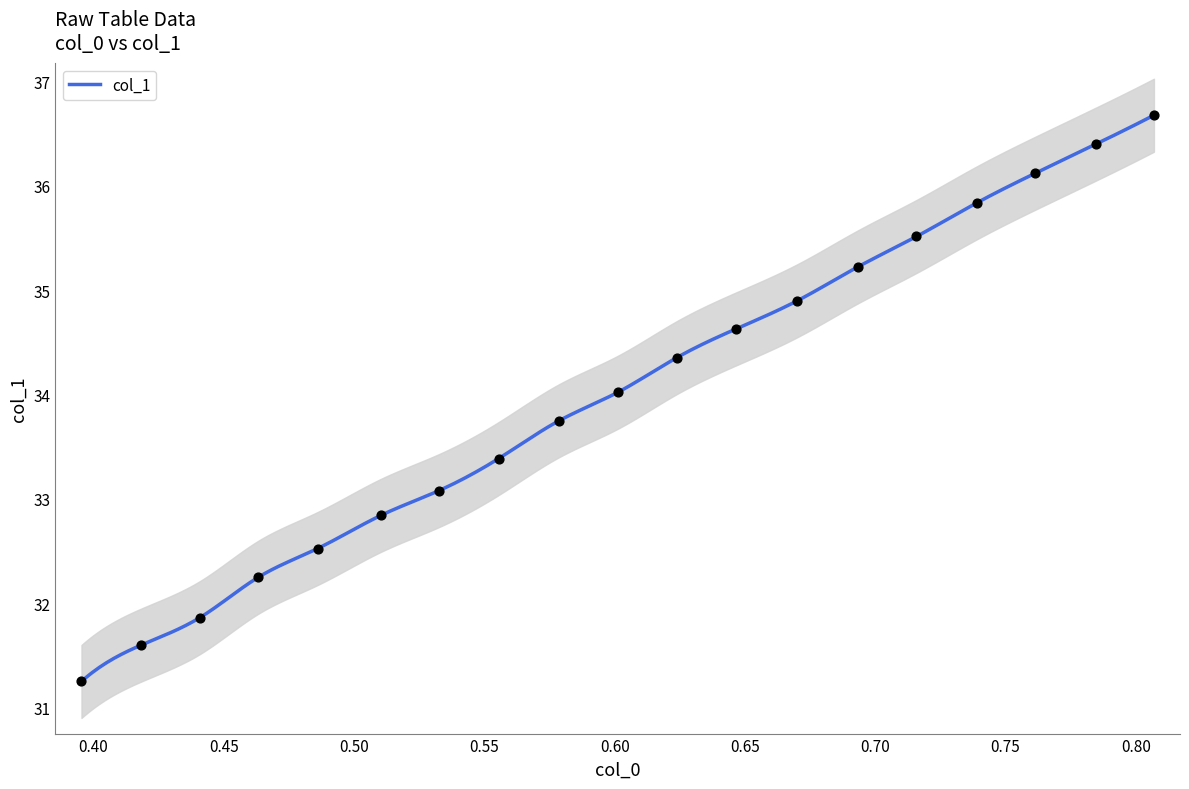

What is the lowest value of the col_1 series?

31.2